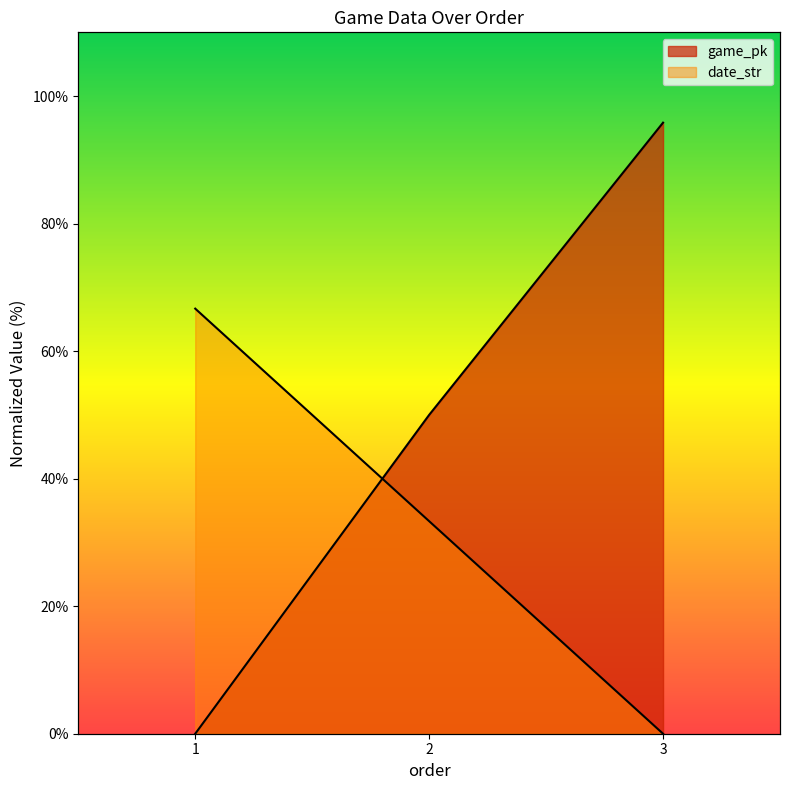

The value of date_str at 3 is 33.1. True or false?

False